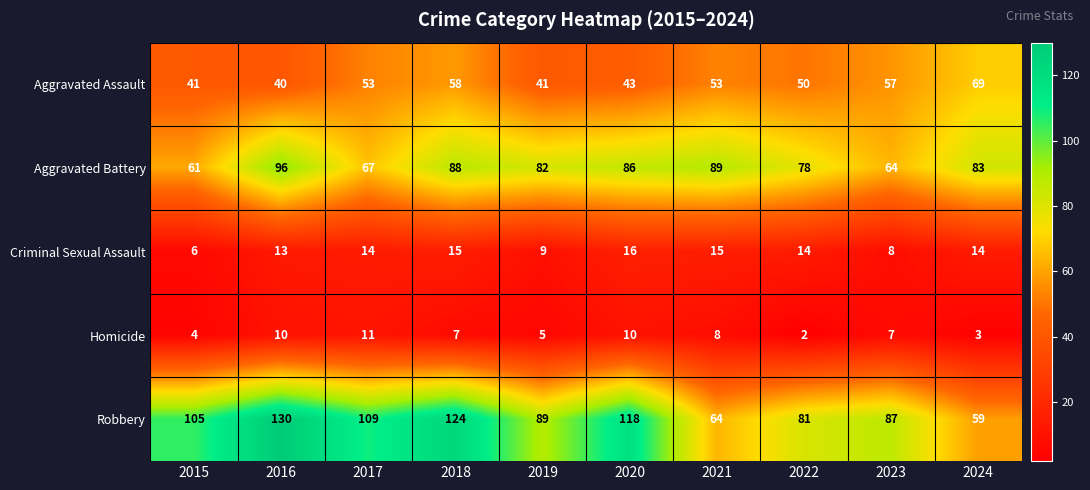

True or false: Aggravated Assault has a value of 80 at 2018.

False